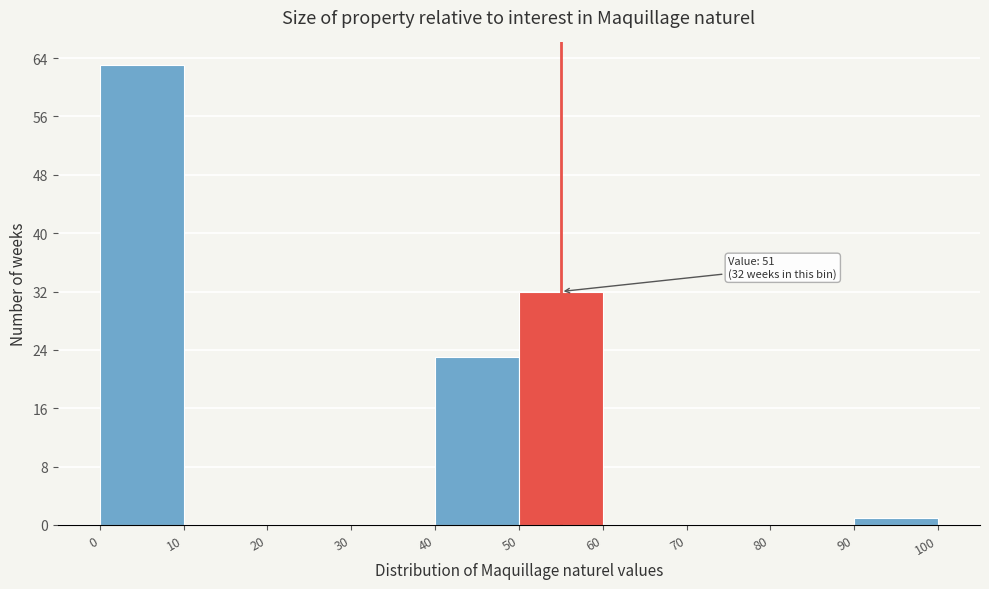

Over which range of the x-axis is the bar tallest?

0 to 10